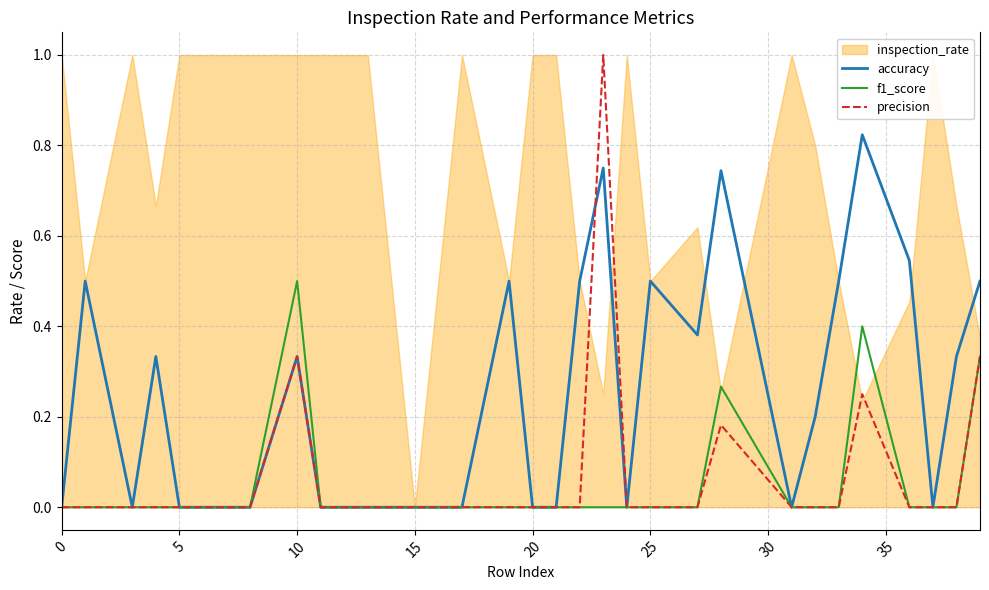

What is the highest value of the precision series?

1.0